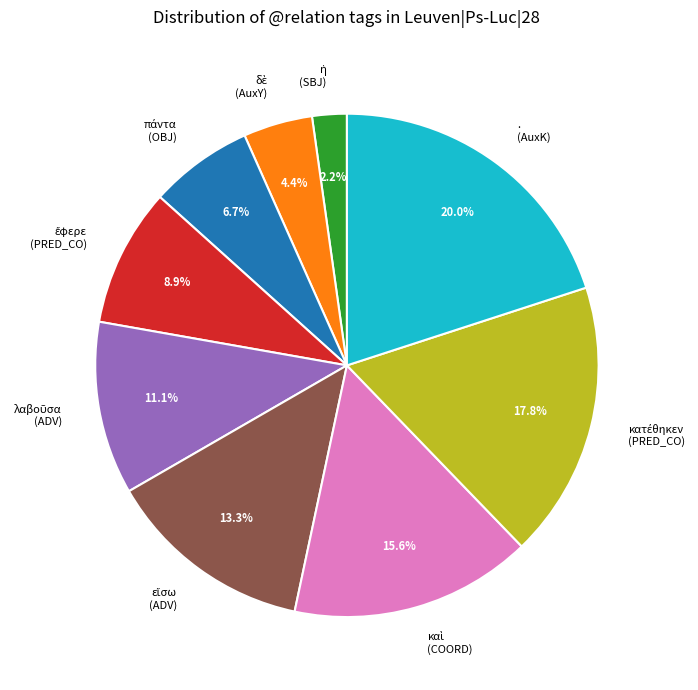

Which slice is the largest?

. (AuxK)